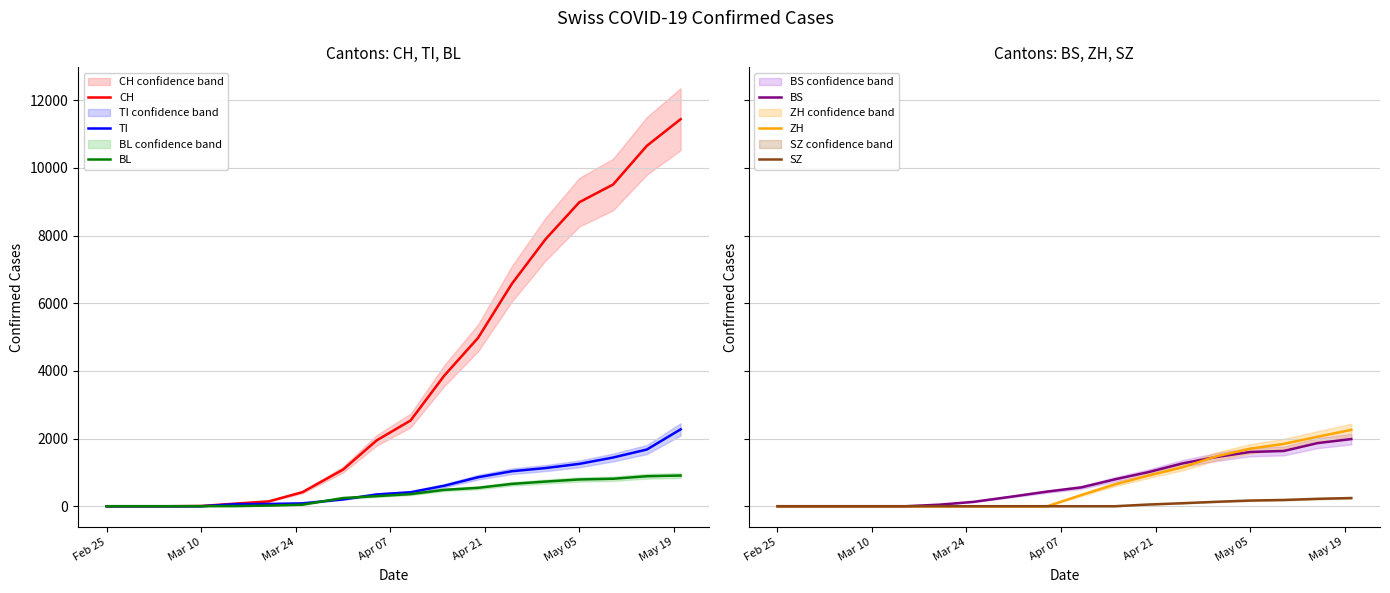

The value of CH at Feb 25 is 0. True or false?

True